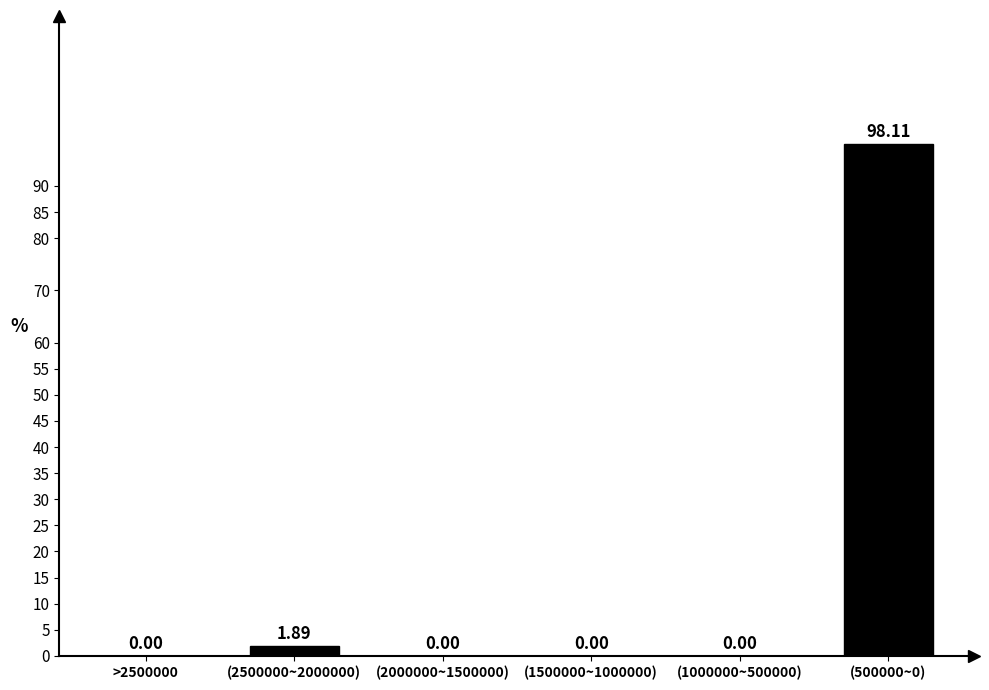

What is the change in value from (1500000~1000000) to (500000~0)?

+98.1